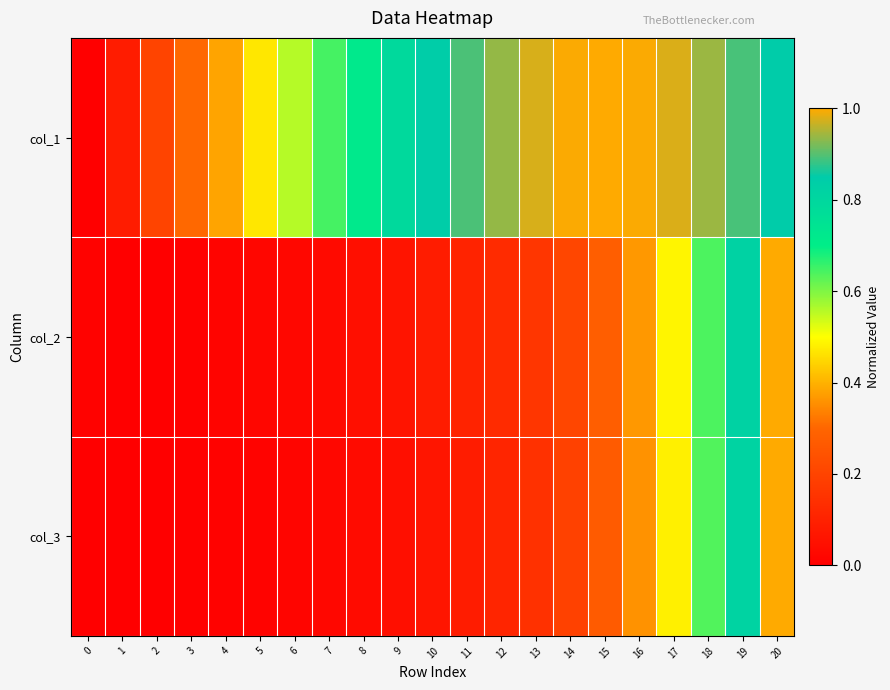

Reading left to right, what are all the values shown in this chart?

col_1: 0=0.0	1=0.1	2=0.2	3=0.3	4=0.4	5=0.5	6=0.6	7=0.6	8=0.7	9=0.8	10=0.8	11=0.9	12=0.9	13=1.0	14=1.0	15=1.0	16=1.0	17=1.0	18=0.9	19=0.9	20=0.8
col_2: 0=0.0	1=0.0	2=0.0	3=0.0	4=0.0	5=0.0	6=0.0	7=0.0	8=0.0	9=0.1	10=0.1	11=0.1	12=0.1	13=0.2	14=0.2	15=0.3	16=0.4	17=0.5	18=0.6	19=0.8	20=1.0
col_3: 0=0.0	1=0.0	2=0.0	3=0.0	4=0.0	5=0.0	6=0.0	7=0.0	8=0.0	9=0.0	10=0.1	11=0.1	12=0.1	13=0.1	14=0.2	15=0.3	16=0.4	17=0.5	18=0.6	19=0.8	20=1.0